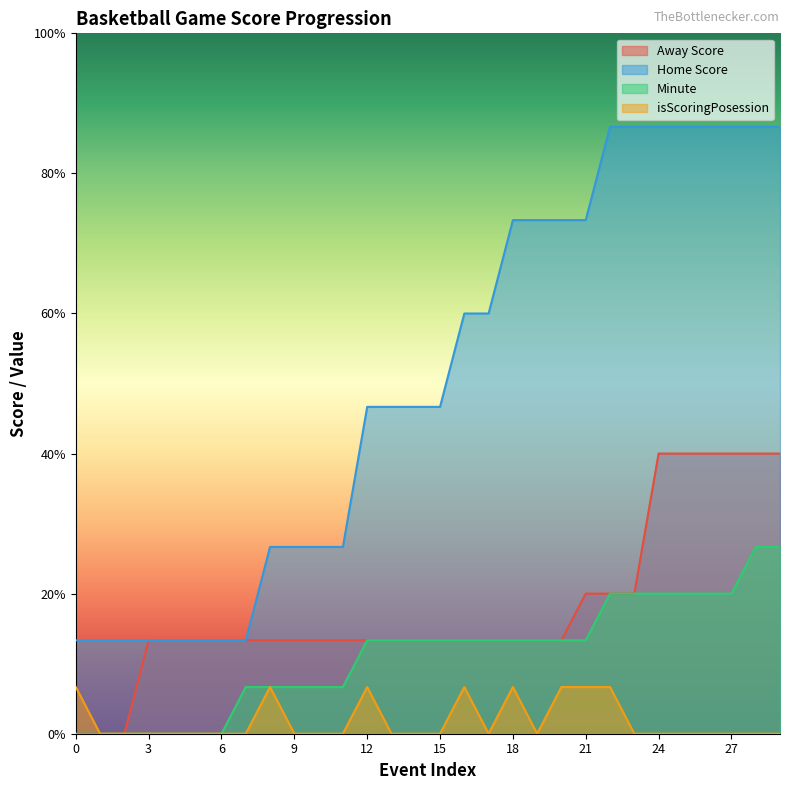

How many series are shown in this chart?

4